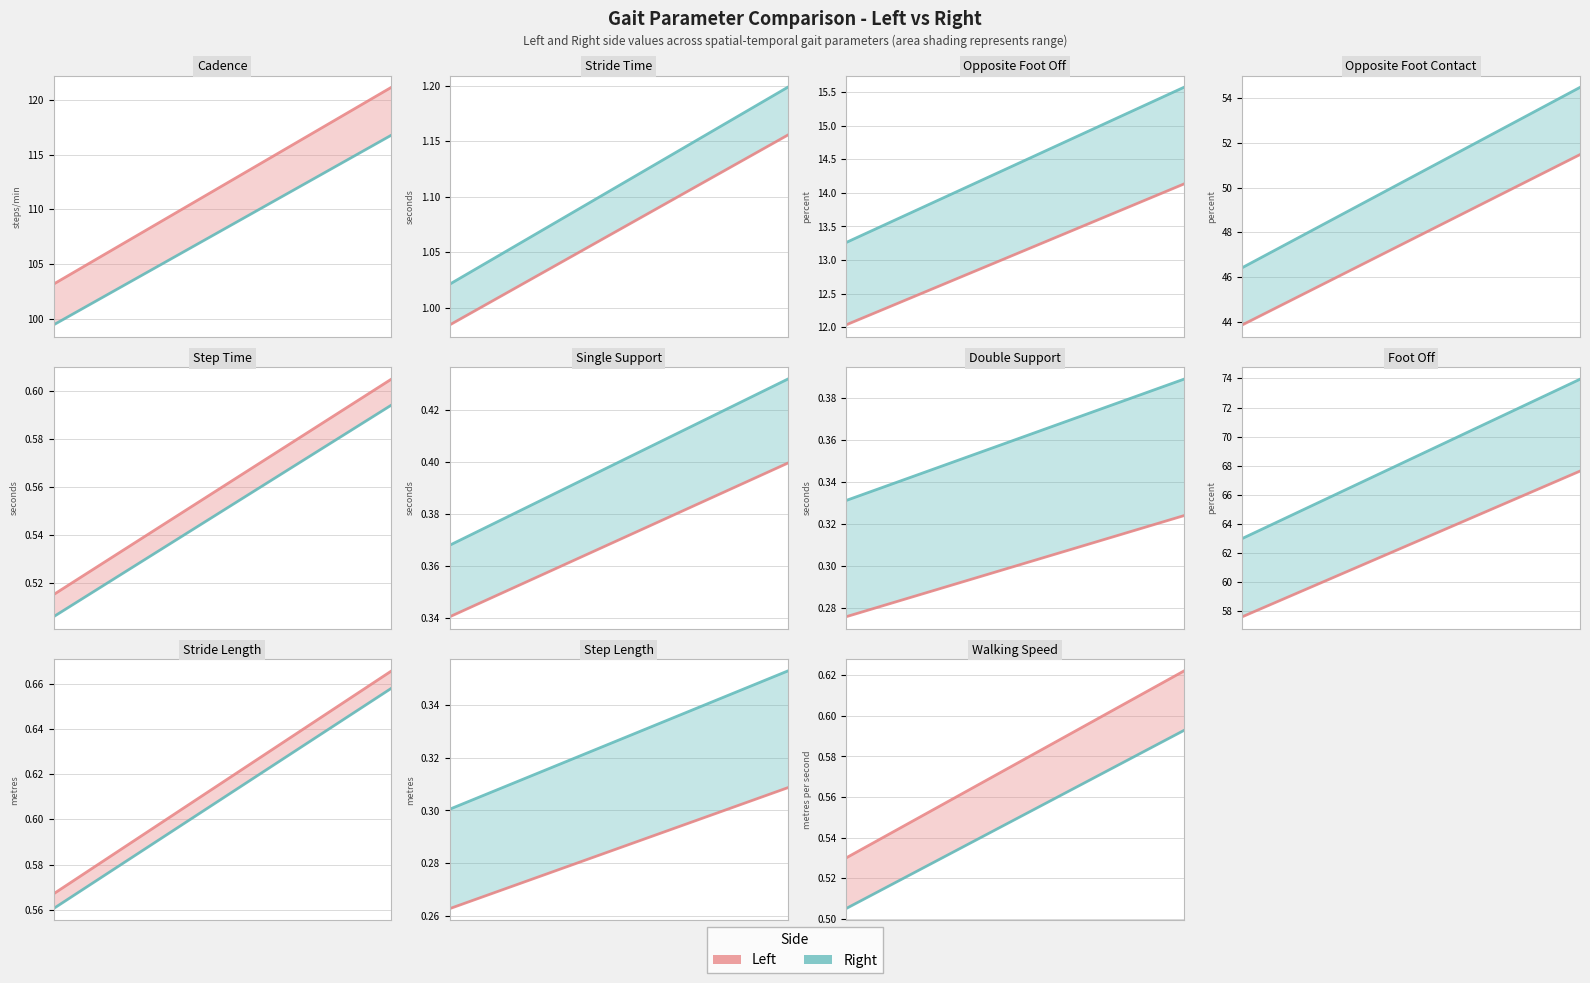

True or false: Right and Left cross at least once.

False